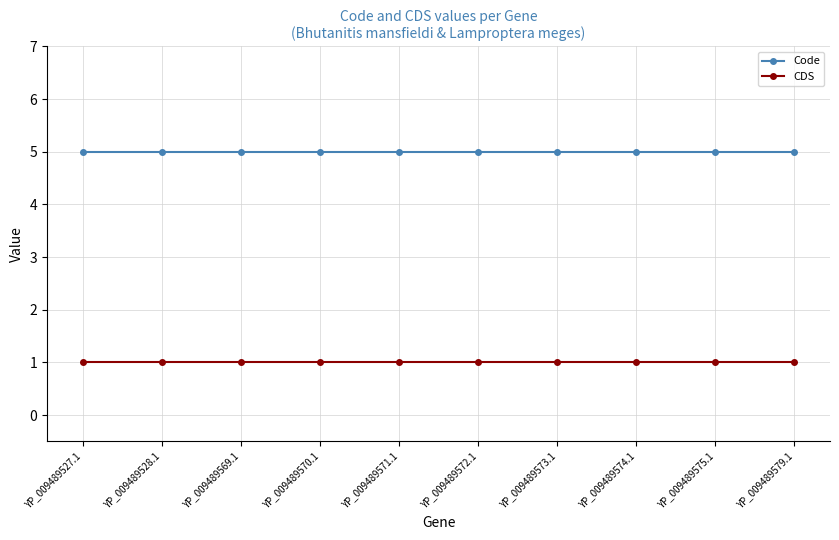

What is the maximum value for Code?

5